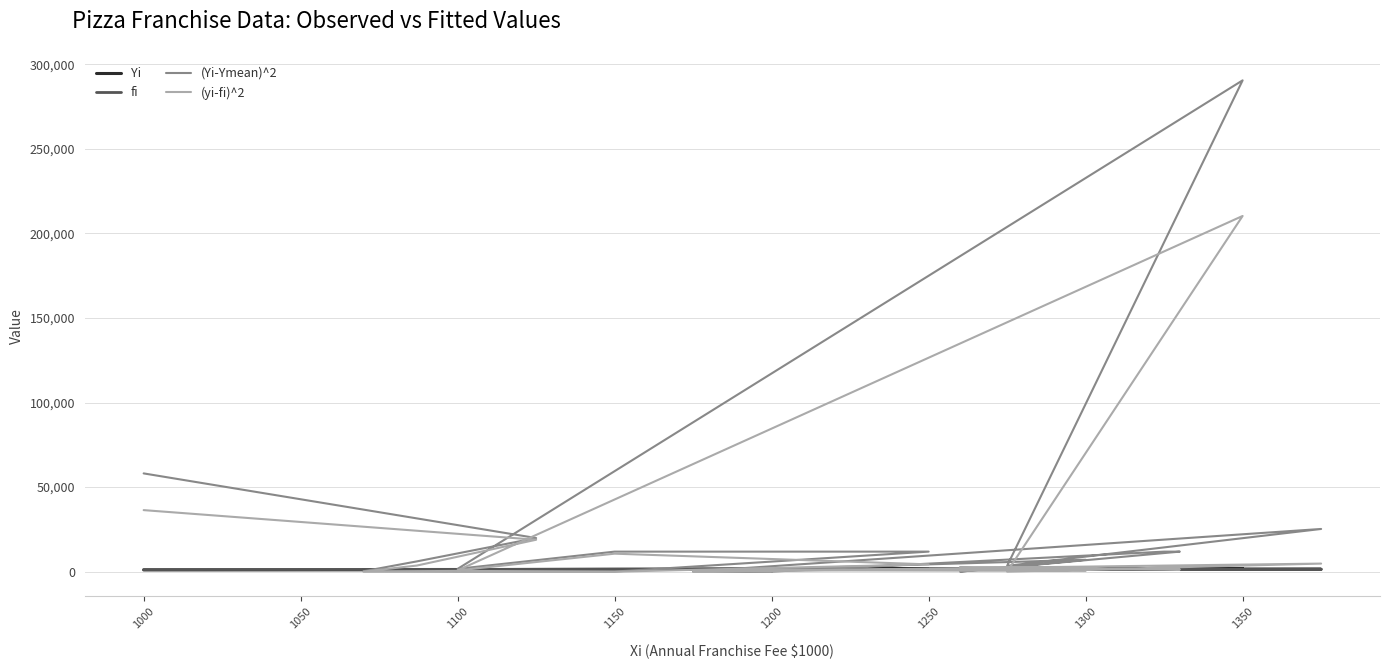

How many lines are shown in the chart?

4